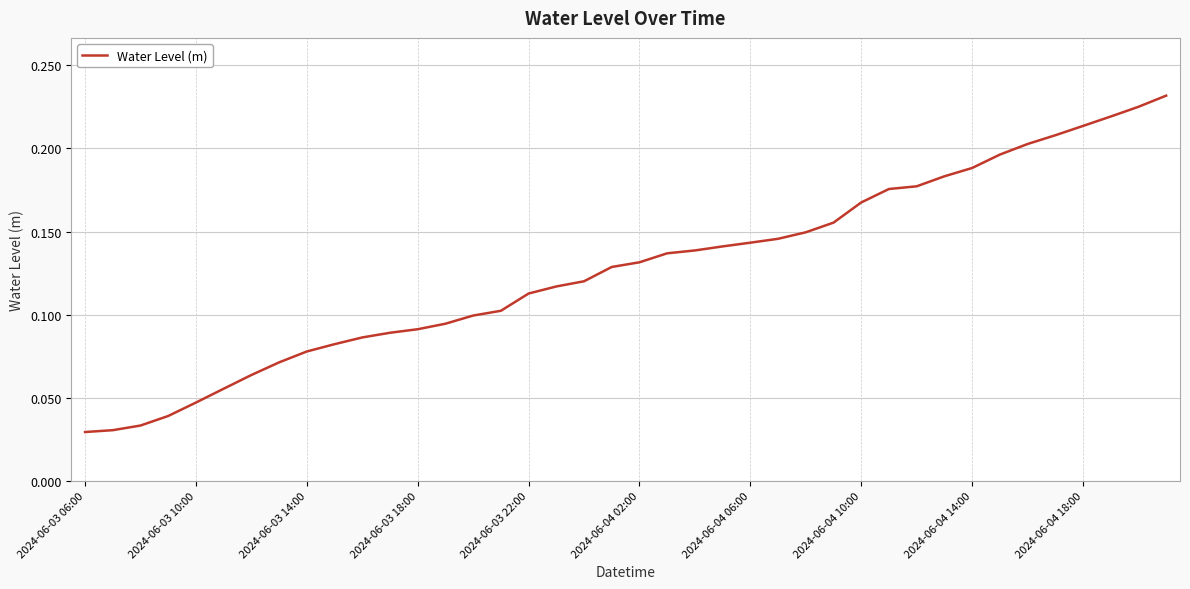

Is this an area chart (filled region under the line)?

No